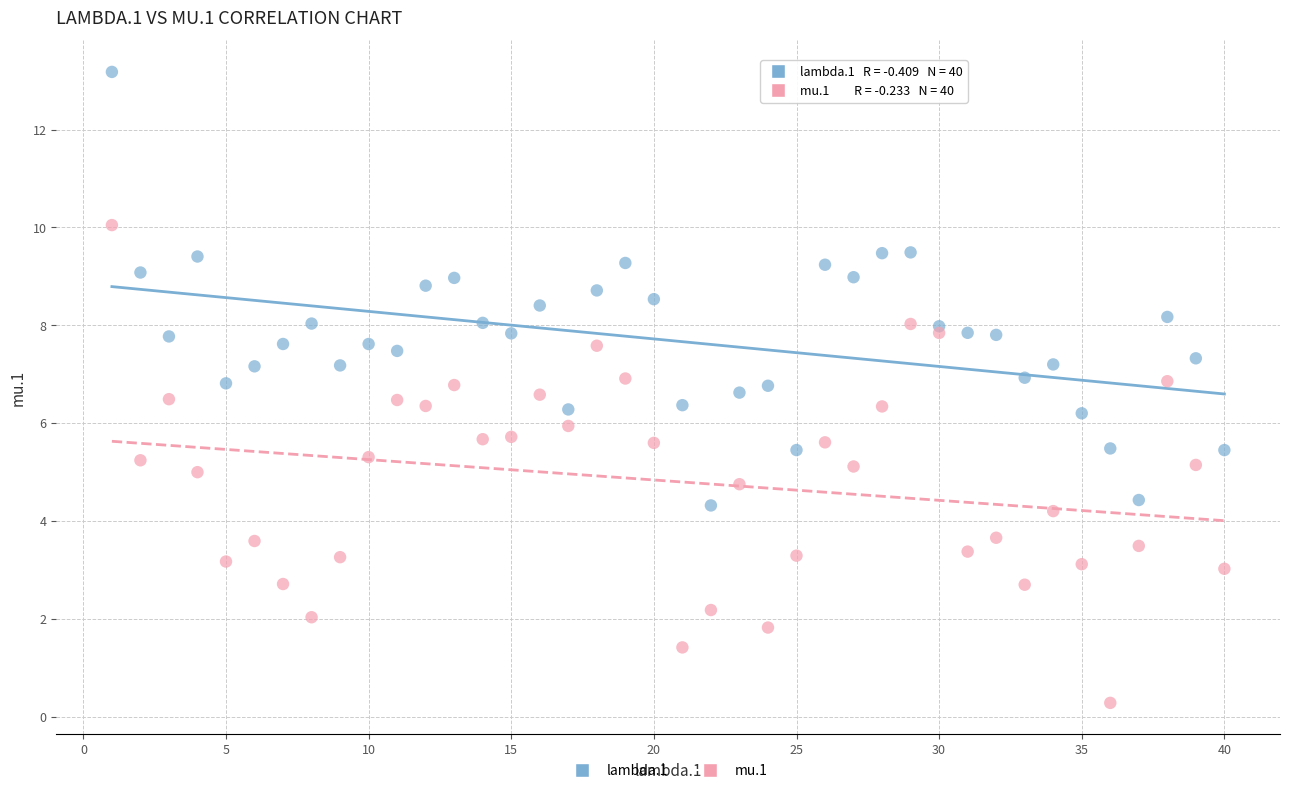

Which series reaches the maximum Y coordinate?

lambda.1